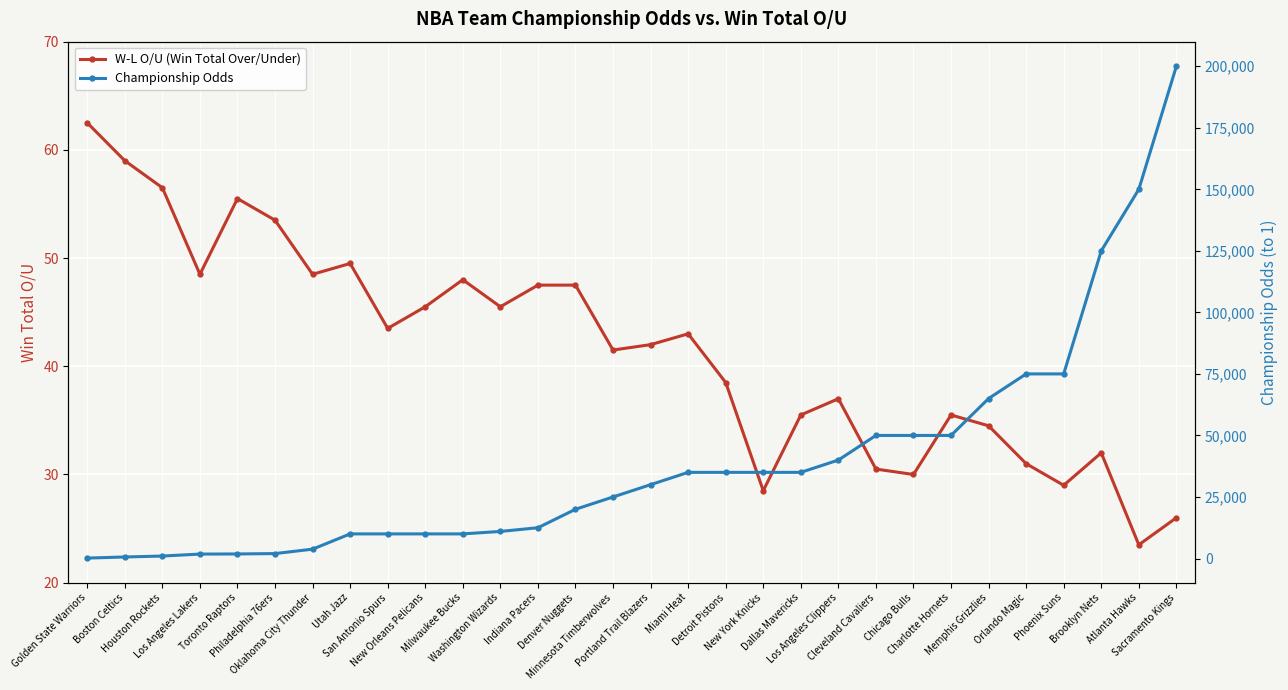

What is the label of the 20th point from the left?

Dallas Mavericks